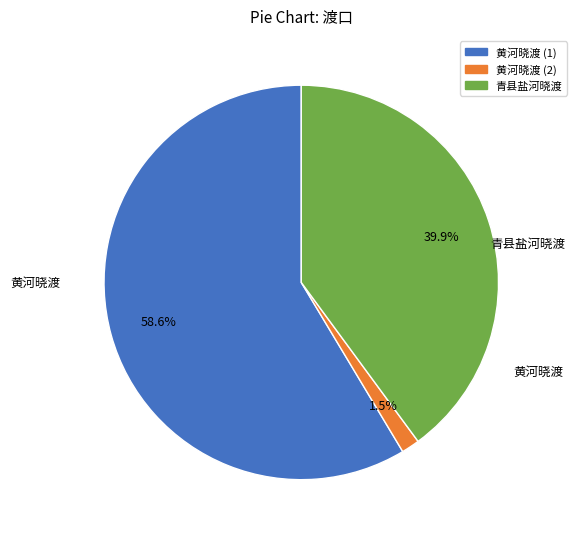

Rank the categories by value from highest to lowest.

黄河晓渡, 青县盐河晓渡, 黄河晓渡